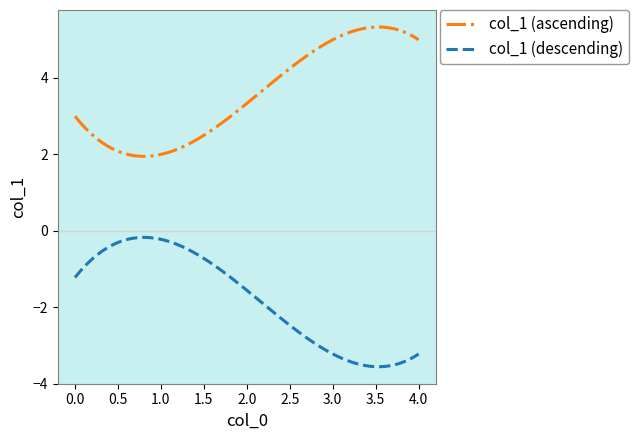

Which series has the largest total across all categories?

col_1 (ascending)